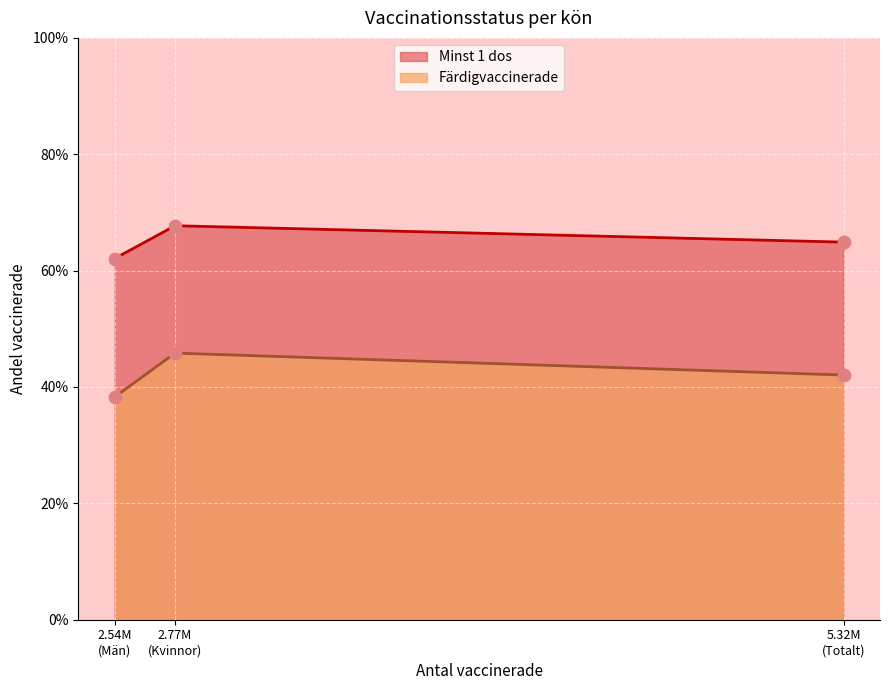

Which series has the widest spread of Y values?

Färdigvaccinerade